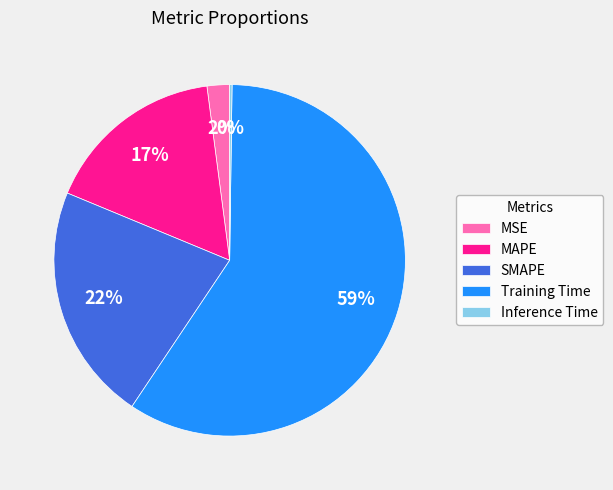

What is the largest slice in the pie chart?

Training Time